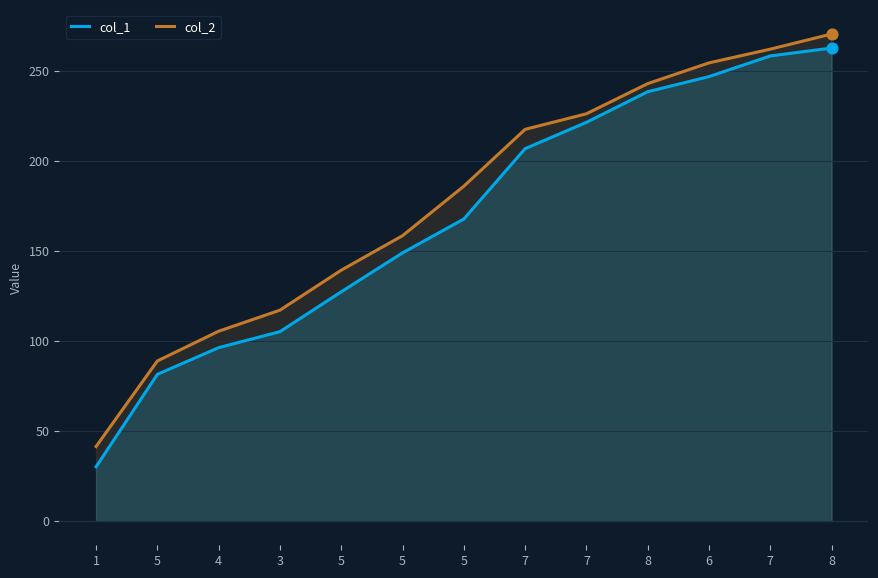

Which series reaches the maximum Y coordinate?

col_2